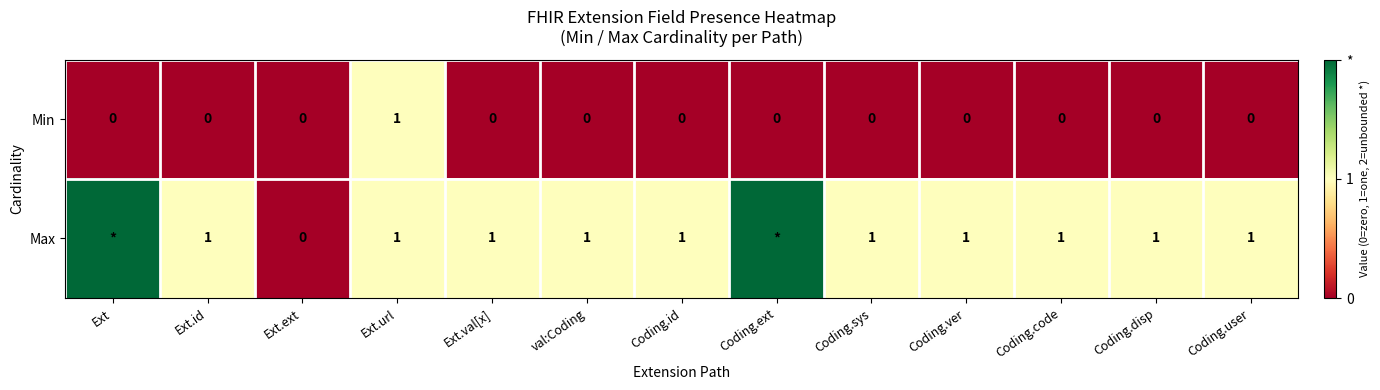

The value of Min at Ext.id is 0. True or false?

True